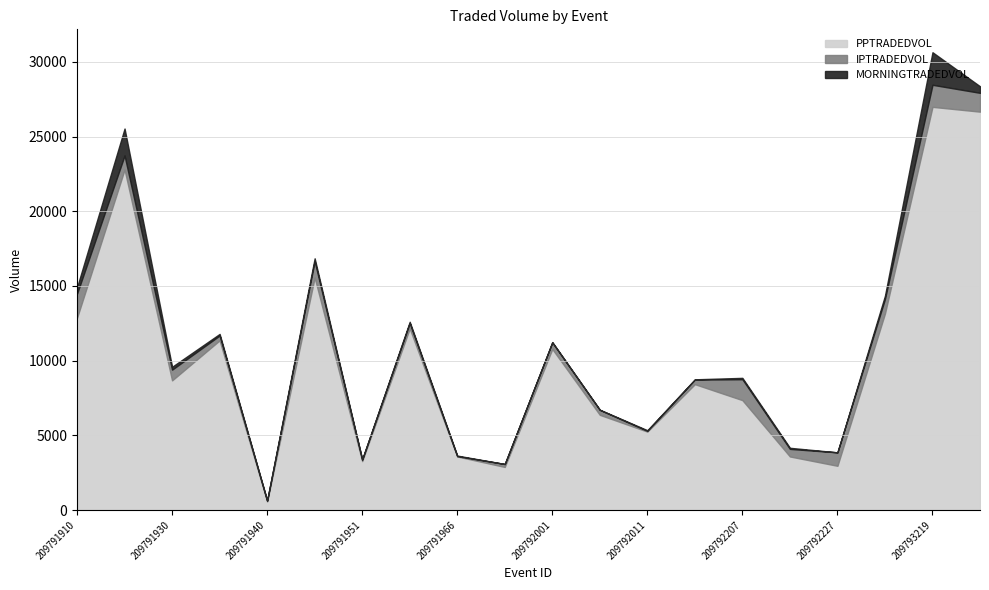

What is the value of the PPTRADEDVOL point at the 15th from the left?

7359.4